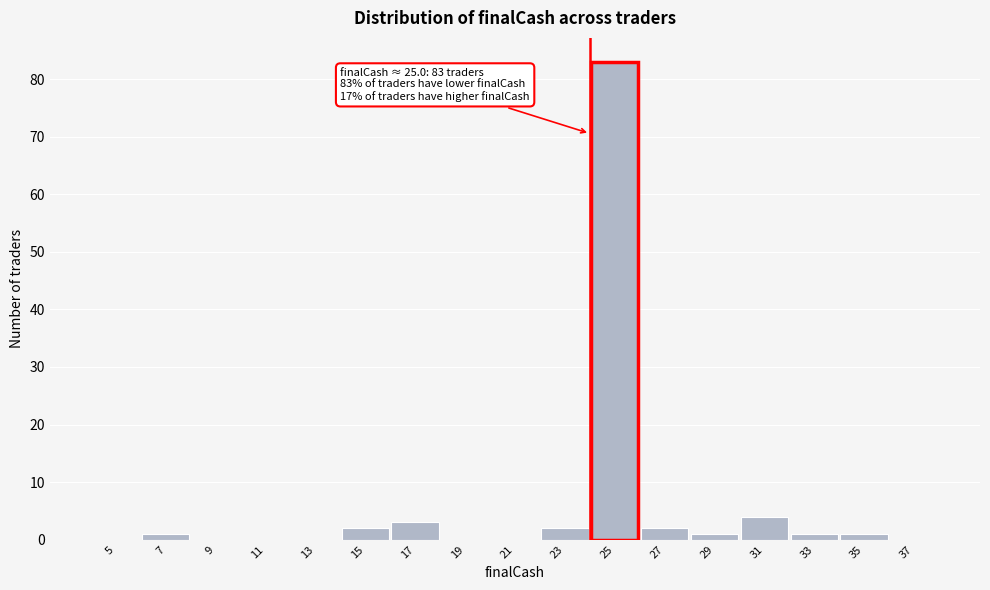

Reading left to right, list all the values displayed in this chart.

5=0	7=1	9=0	11=0	13=0	15=2	17=3	19=0	21=0	23=2	25=83	27=2	29=1	31=4	33=1	35=1	37=0